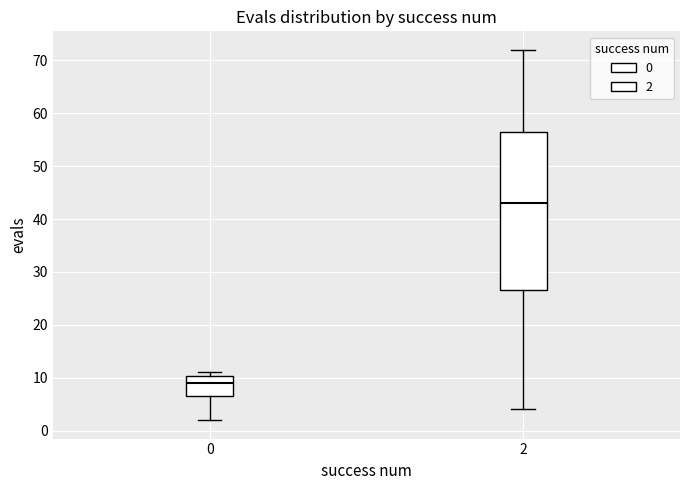

Which box's median line is the lowest?

0